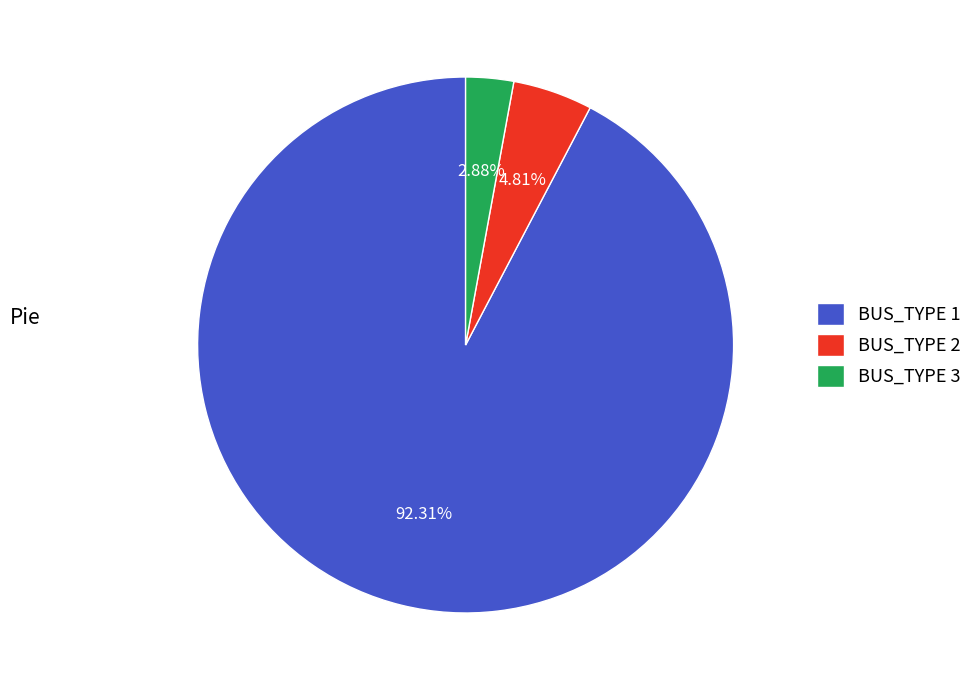

What percentage is NOT represented by BUS_TYPE 3?

97.1%